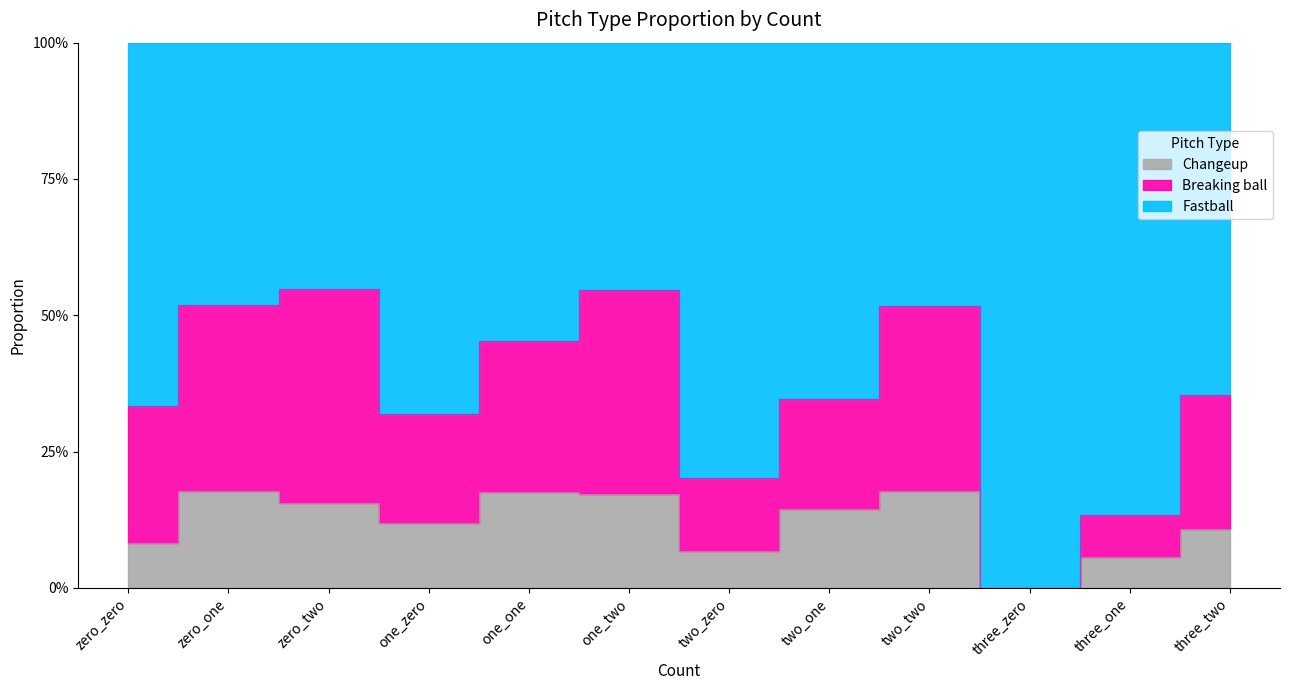

How many interior local peaks does the Changeup series have?

3